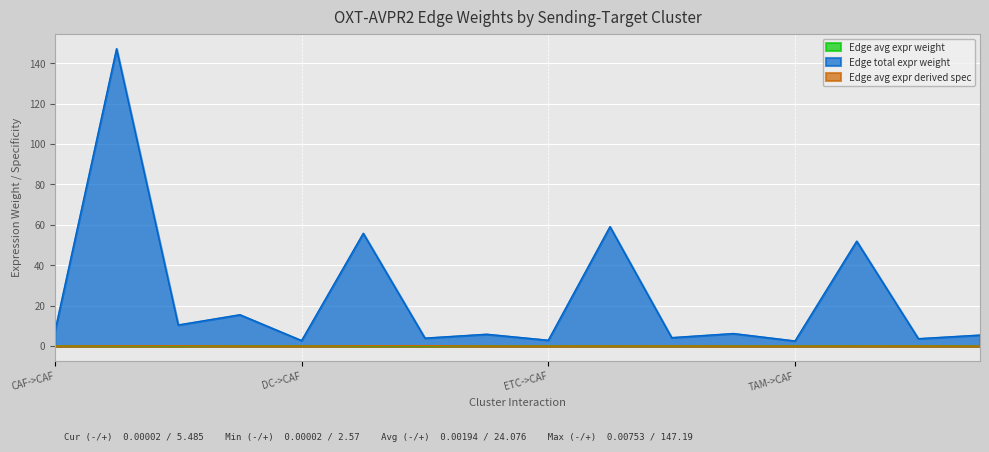

The value of Edge avg expr derived spec at CAF->Endo is 0.3. True or false?

False